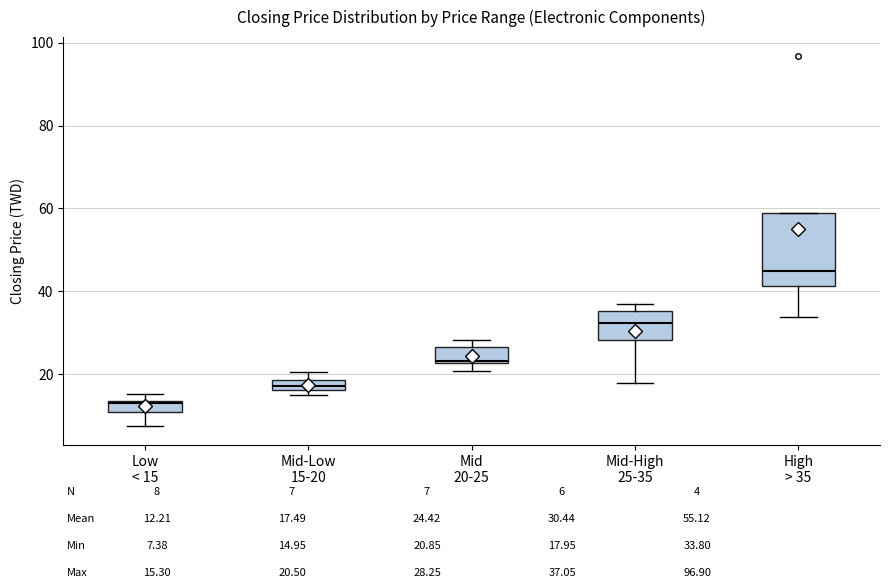

Where is the upper edge of the box for High > 35 on the y-axis? The values are not printed on the chart, so give them approximately, as read against the axis.

58